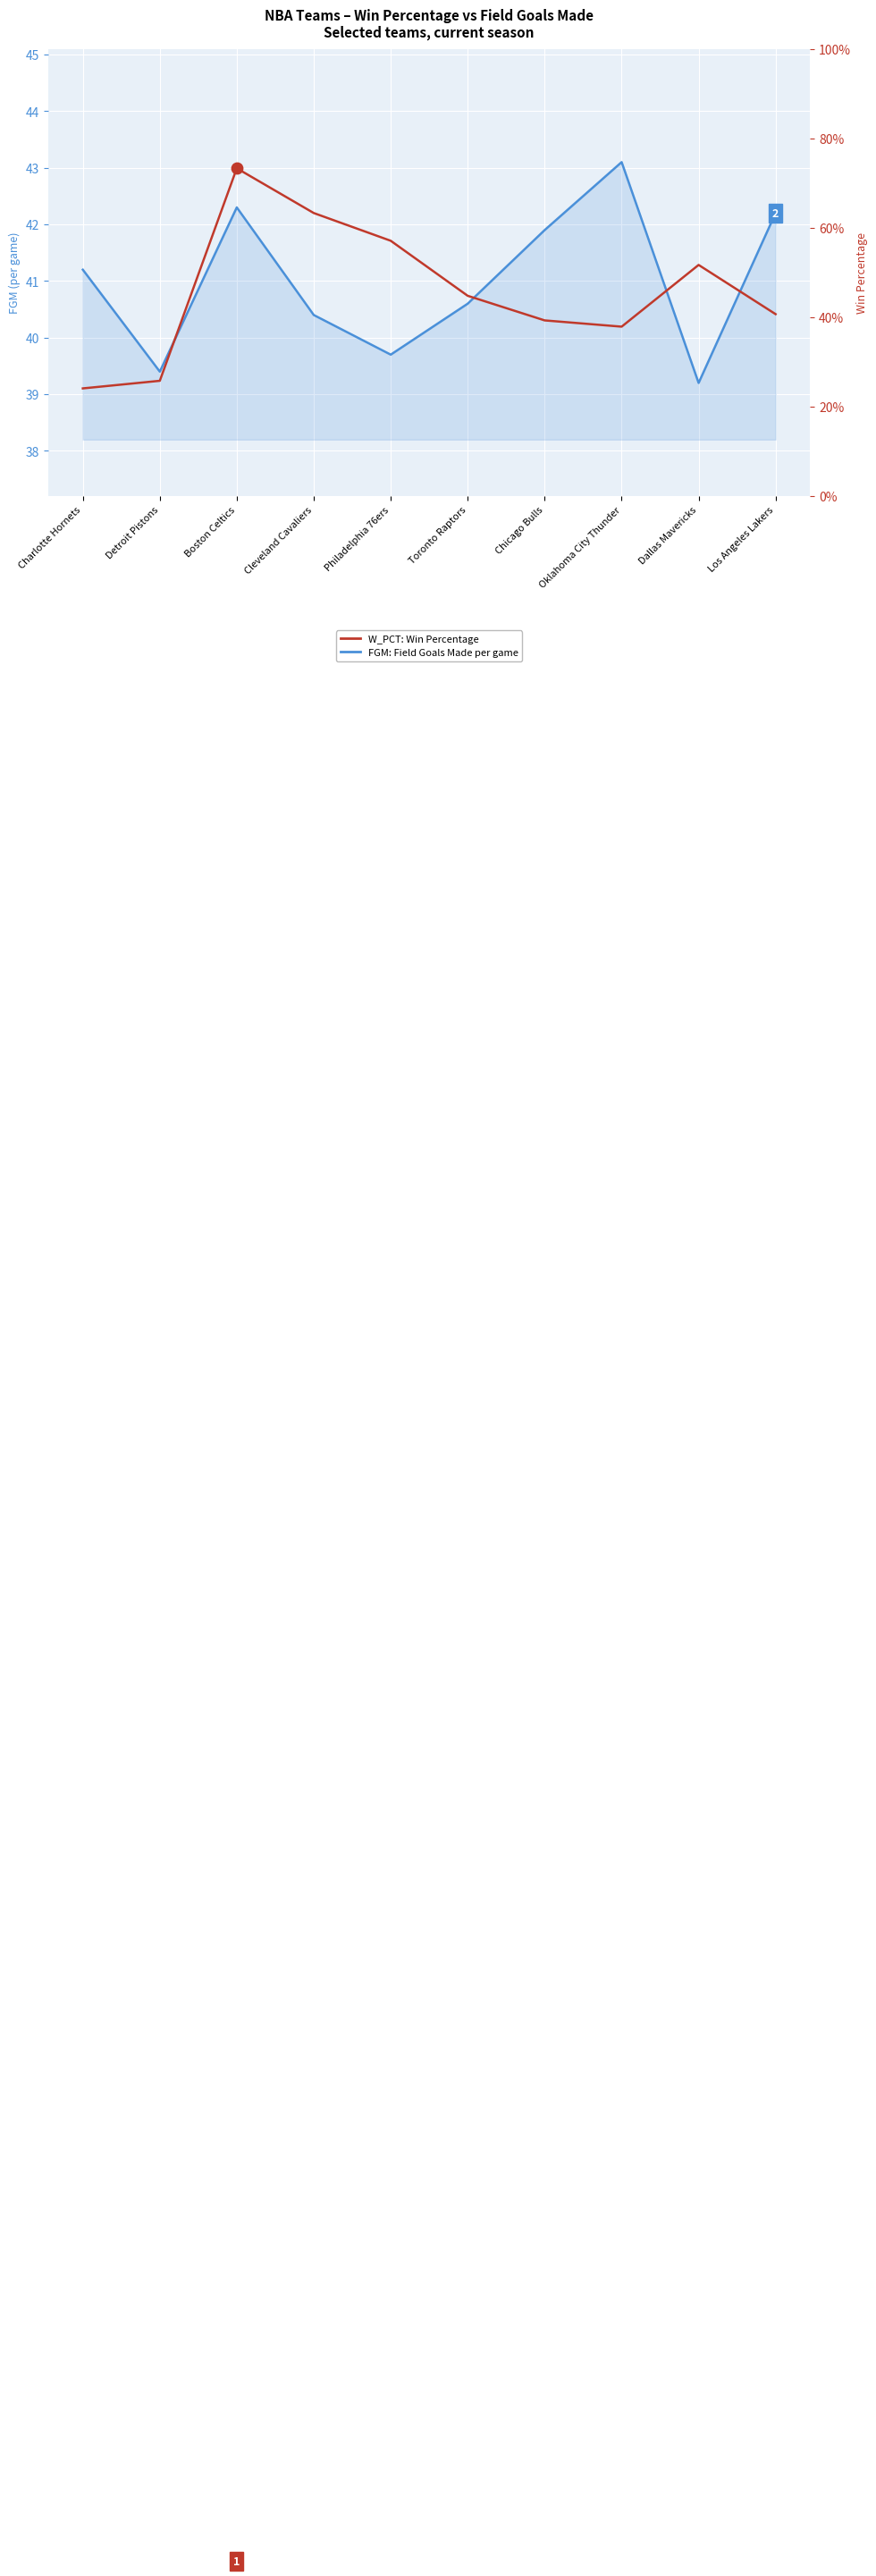

Is the value of FGM: Field Goals Made per game at Philadelphia 76ers greater than the value of W_PCT: Win Percentage at Cleveland Cavaliers?

Yes